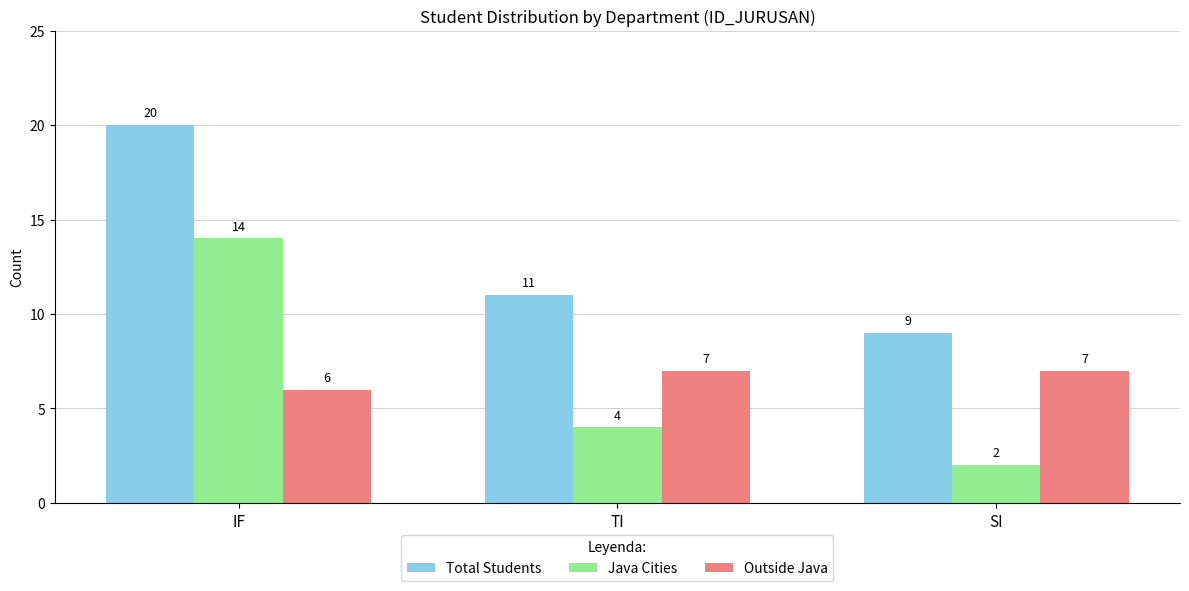

Reading left to right, what are all the values shown in this chart?

Total Students: IF=20	TI=11	SI=9
Java Cities: IF=14	TI=4	SI=2
Outside Java: IF=6	TI=7	SI=7